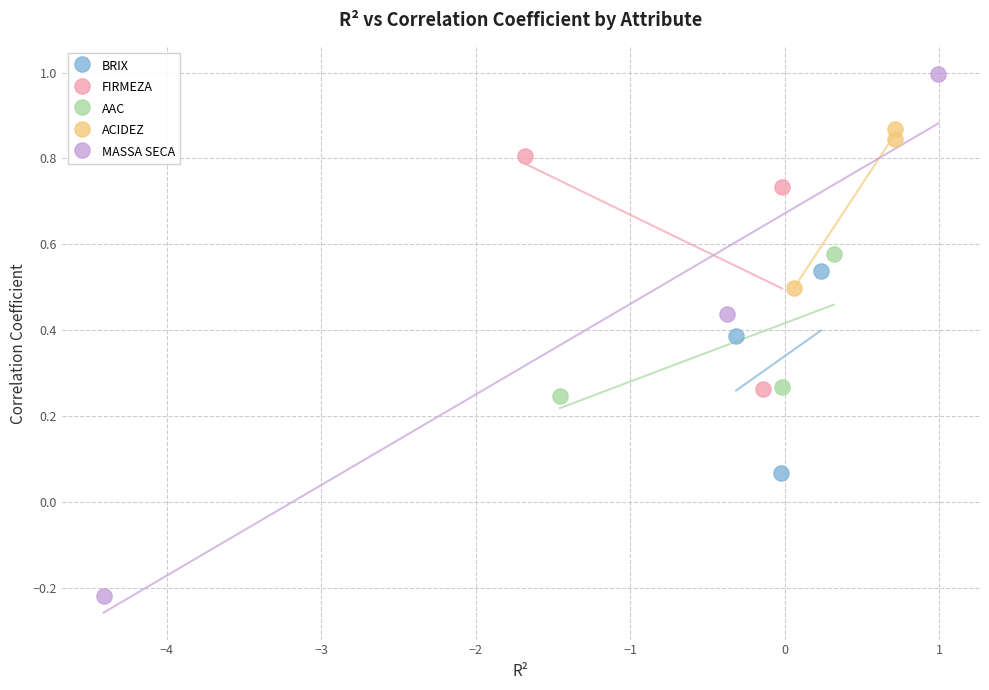

Which series has the widest spread of Y values?

MASSA SECA